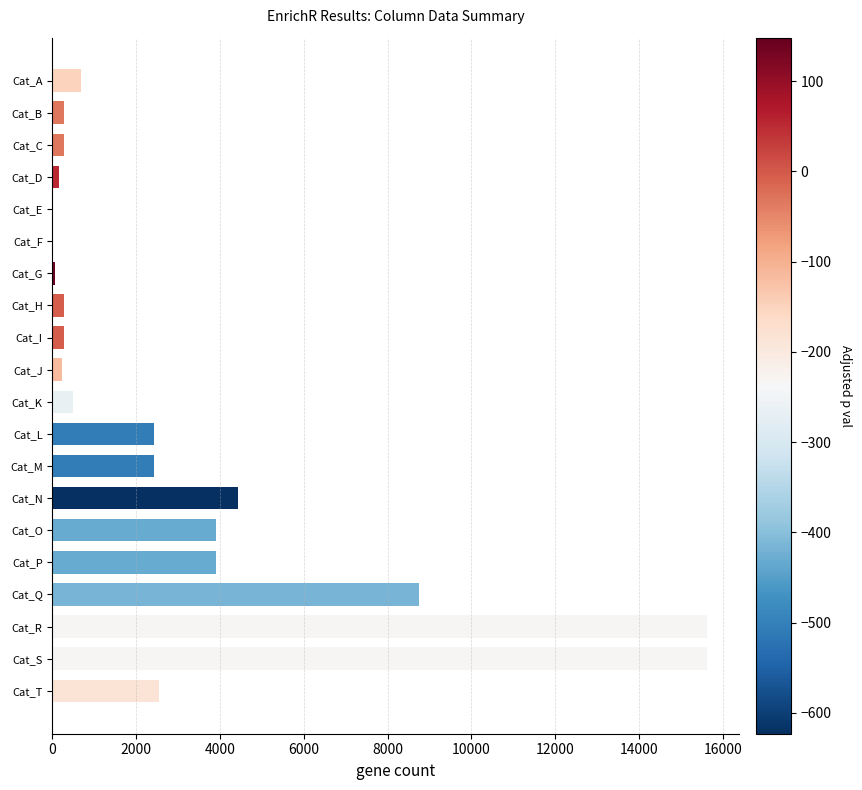

Approximately how many times larger is the value at Cat_L compared to Cat_M?

1.0